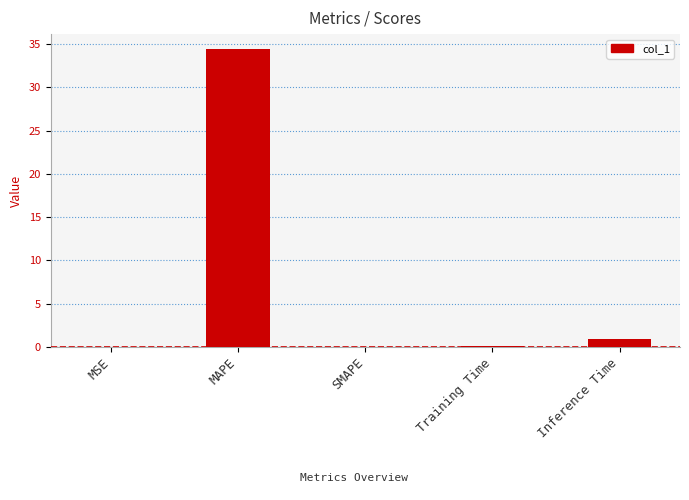

The value at SMAPE is 0.0. True or false?

True